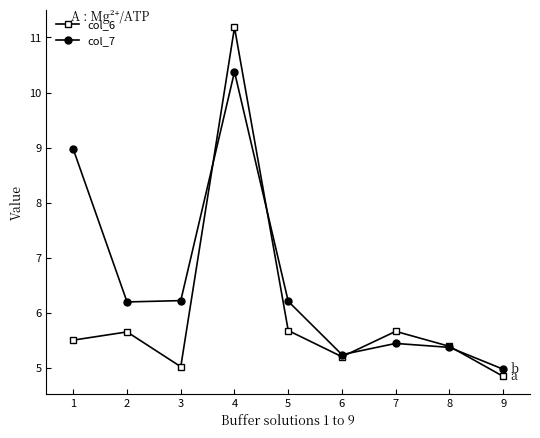

How many lines are shown in the chart?

2